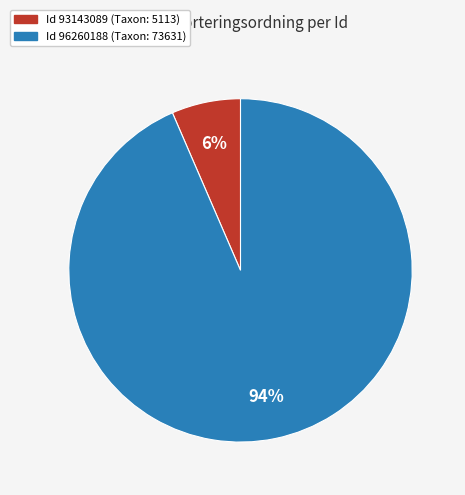

Is there any slice that represents more than half of the pie?

Yes